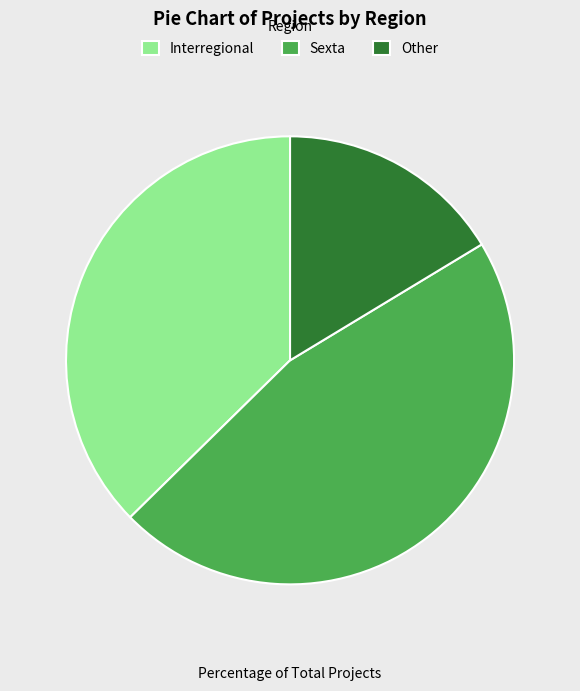

How many slices are in this pie chart?

3